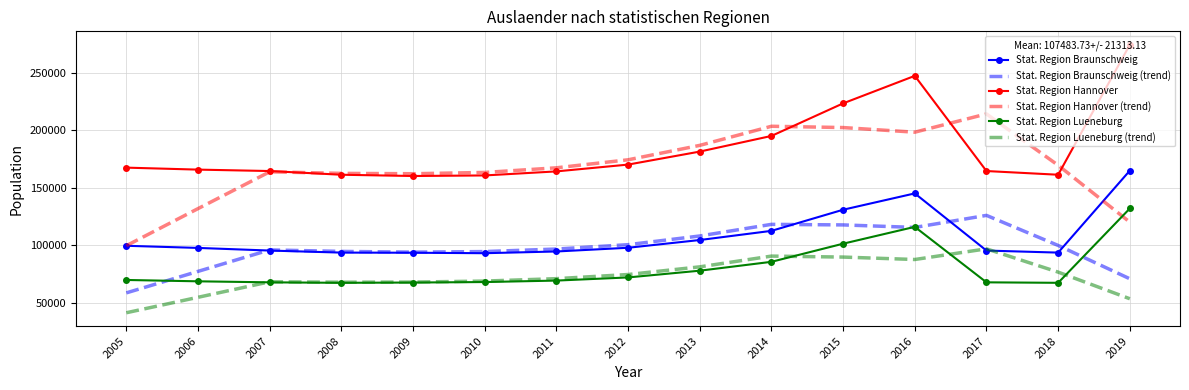

Which series has the largest total across all categories?

Stat. Region Hannover